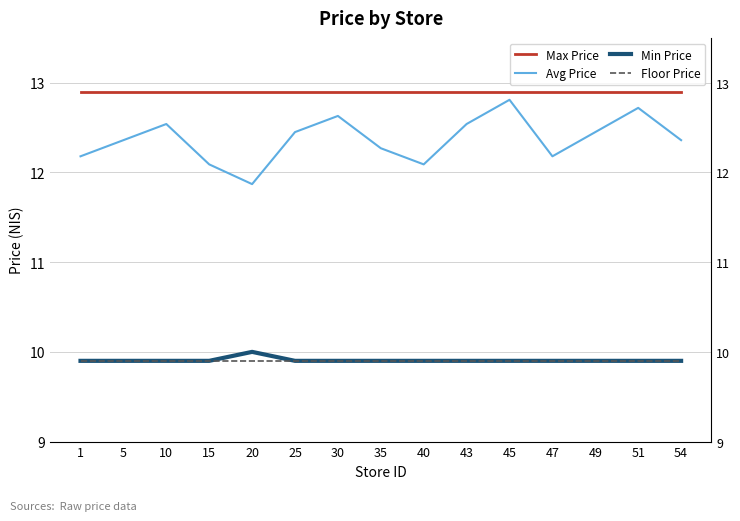

True or false: Max Price and Avg Price cross at least once.

False